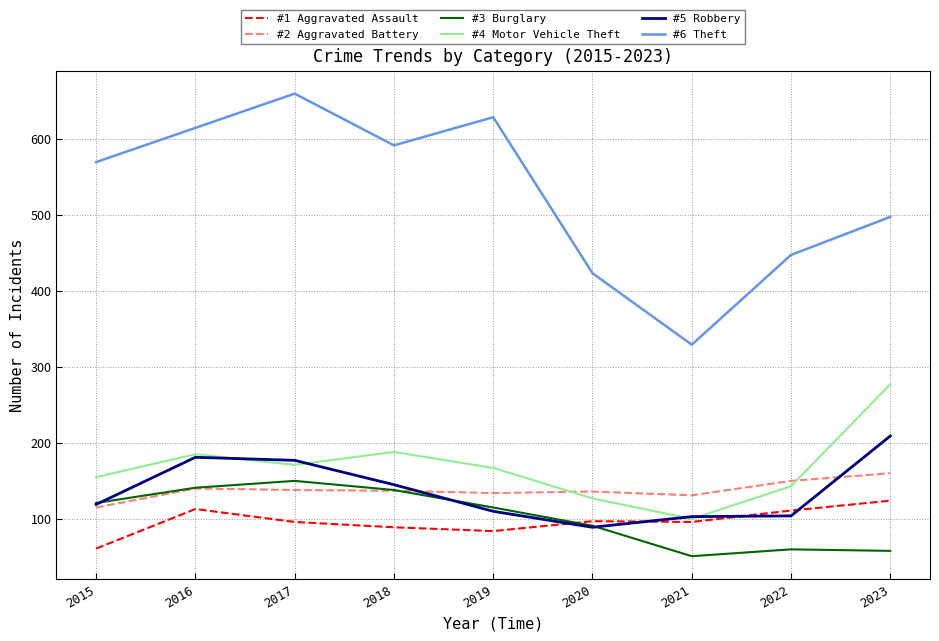

At how many categories does at least one series exceed 296?

9